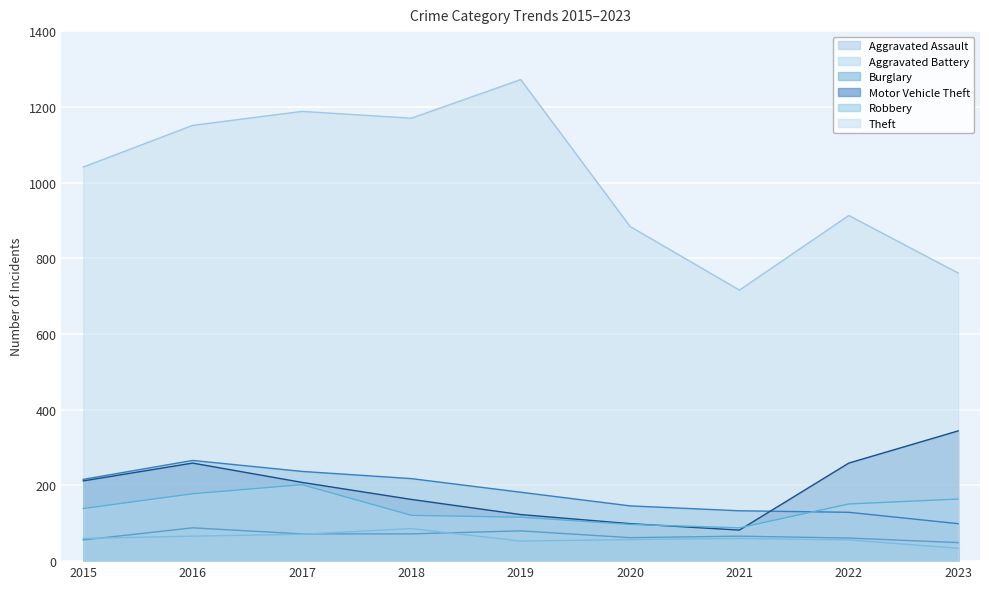

How many interior local peaks does the Theft series have?

3